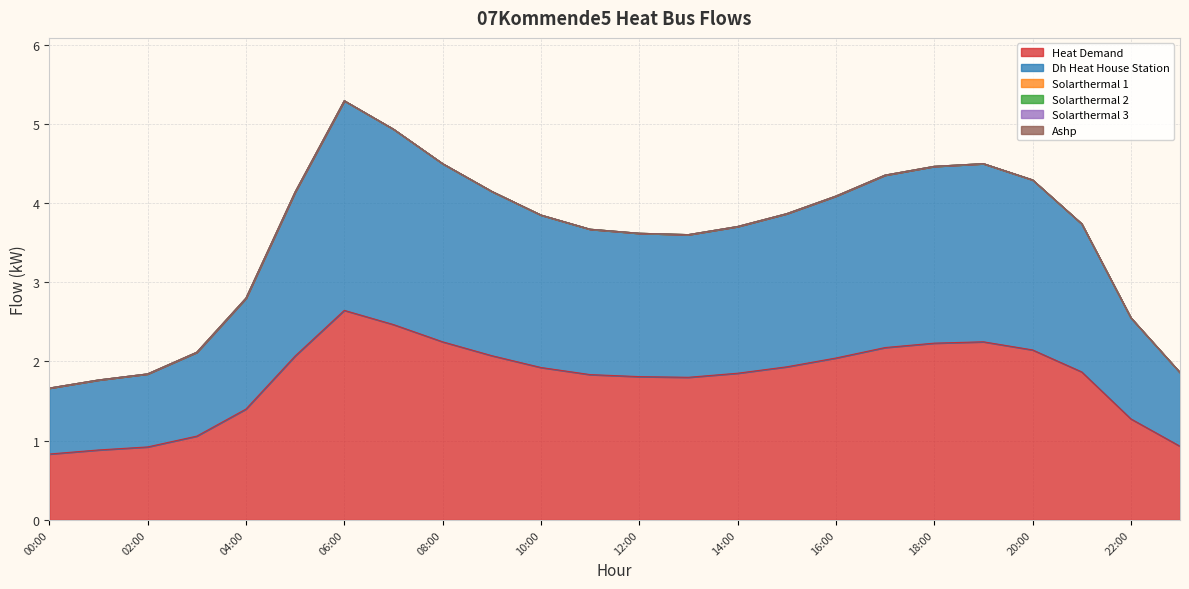

True or false: solarthermal_2 and solarthermal_3 intersect in this chart.

False